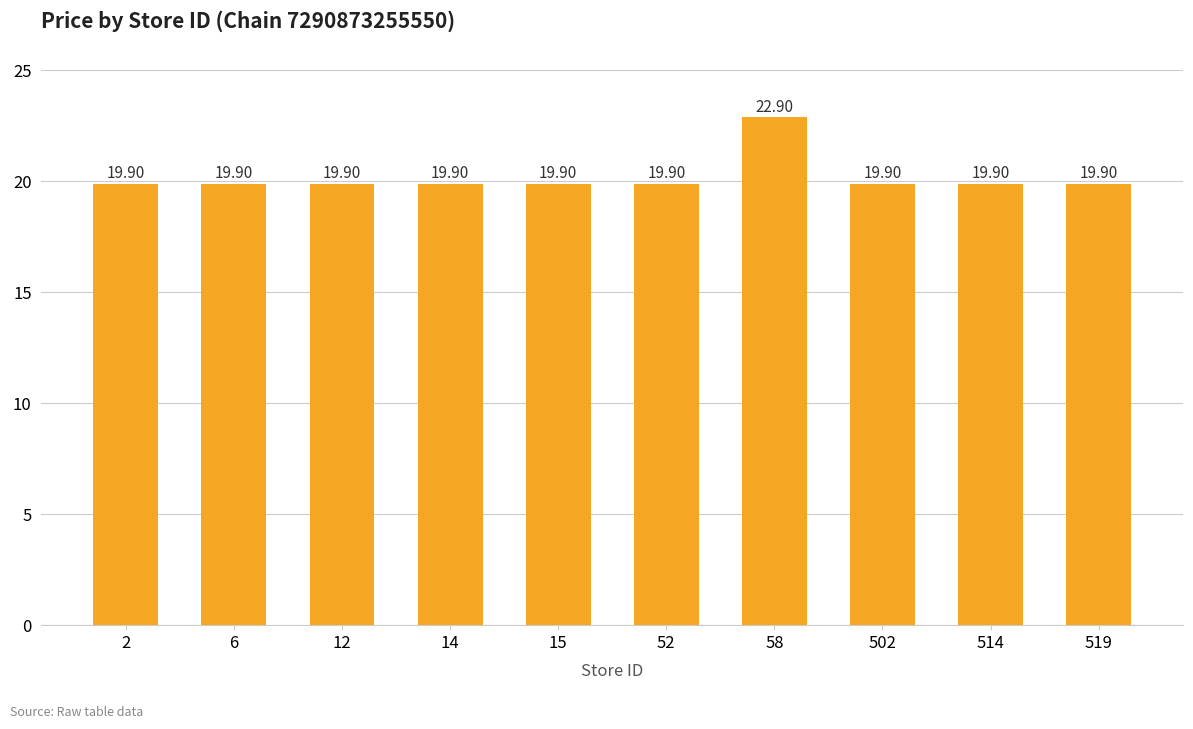

Reading left to right, extract all data points from this chart.

2=19.9	6=19.9	12=19.9	14=19.9	15=19.9	52=19.9	58=22.9	502=19.9	514=19.9	519=19.9